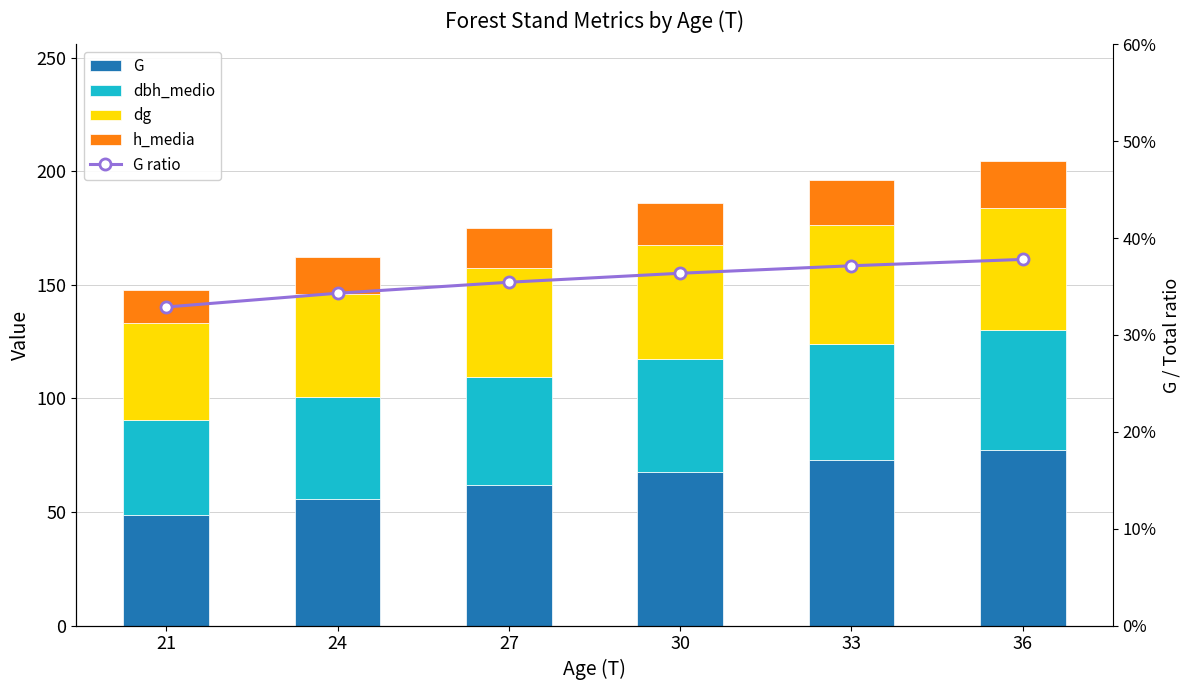

Reading left to right, transcribe all the data shown in this chart.

G: 21=48.6	24=55.7	27=62.1	30=67.7	33=72.8	36=77.4
dbh_medio: 21=42.0	24=44.9	27=47.4	30=49.5	33=51.3	36=52.9
dg: 21=42.5	24=45.5	27=48.0	30=50.2	33=52.0	36=53.6
h_media: 21=14.7	24=16.2	27=17.6	30=18.8	33=19.9	36=20.8
G ratio: 21=0.3	24=0.3	27=0.4	30=0.4	33=0.4	36=0.4